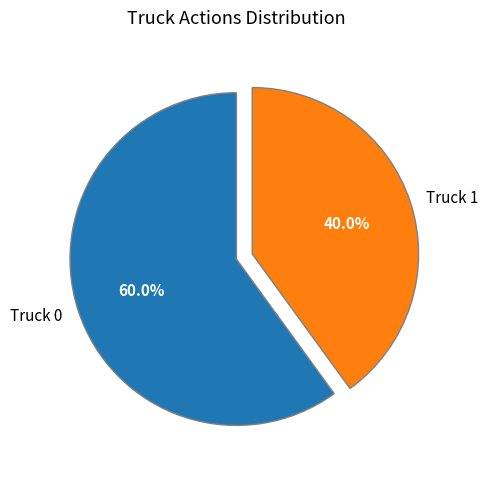

True or false: Truck 1 accounts for 48% of the total.

False